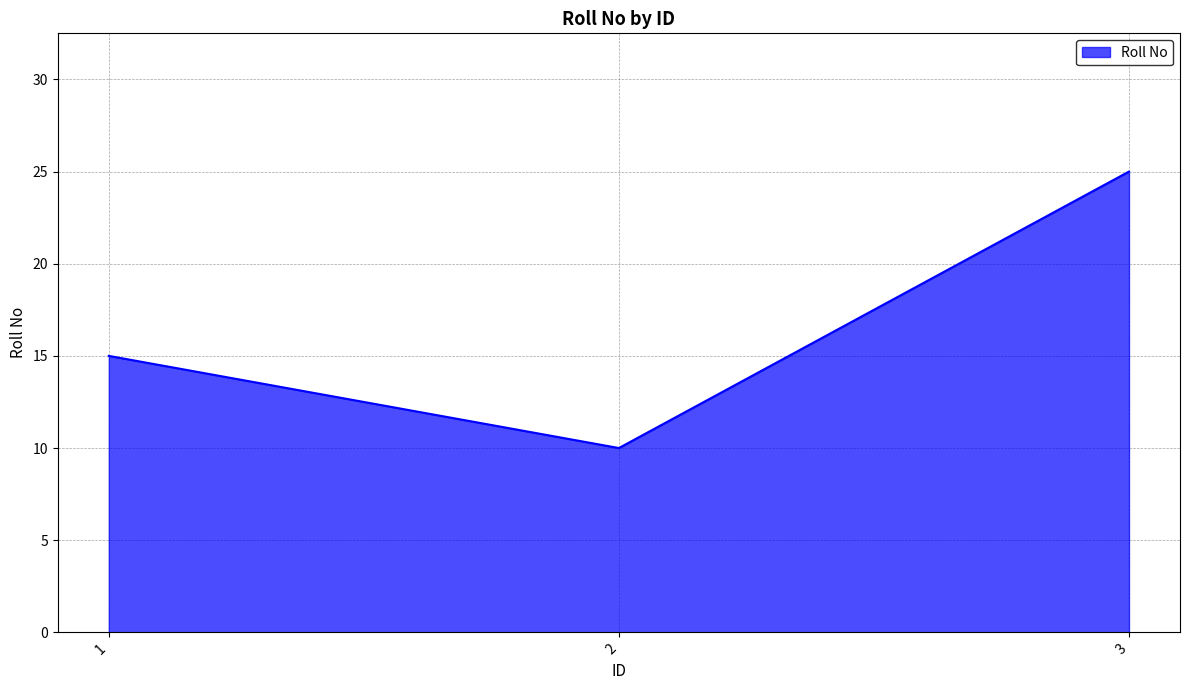

True or false: the data shows 42 at 3.

False